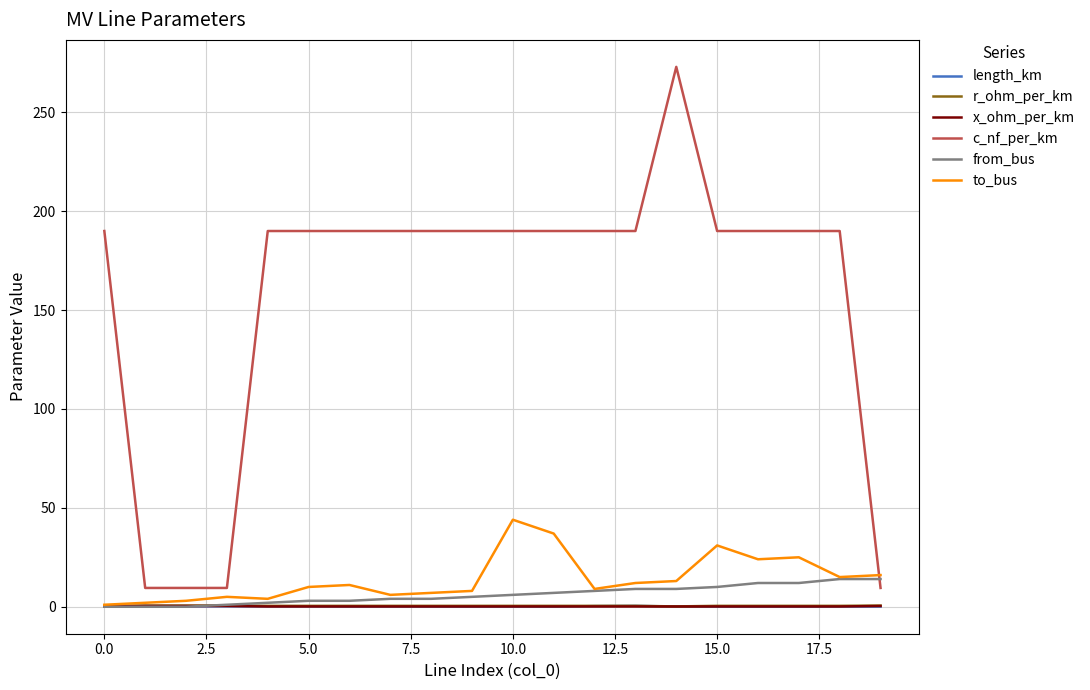

Which series has the widest spread of values?

c_nf_per_km